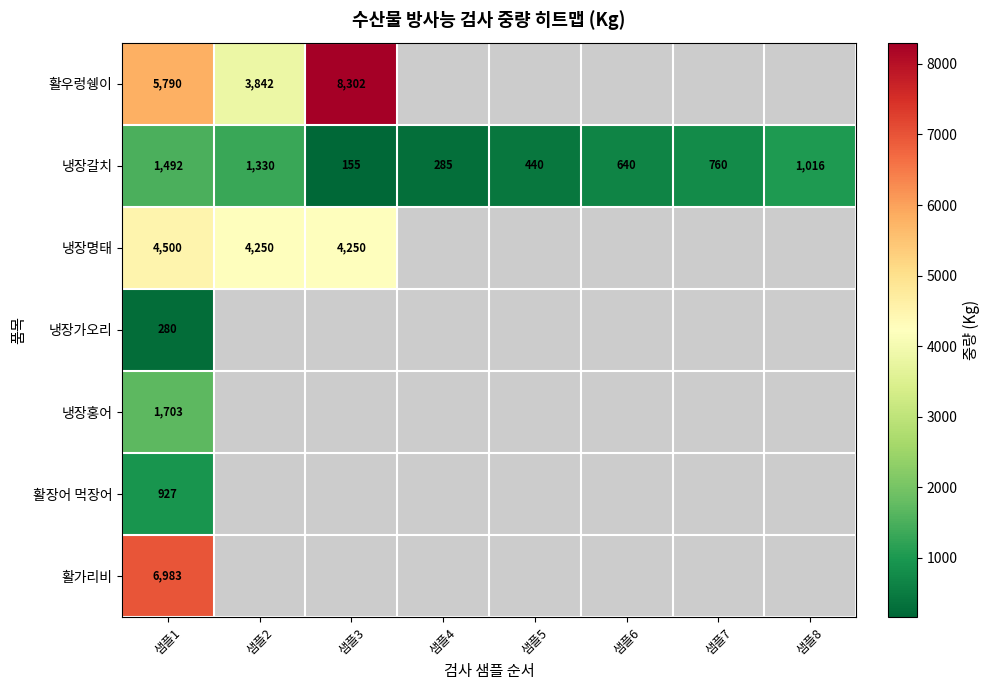

What is the maximum value for 냉장갈치?

1492